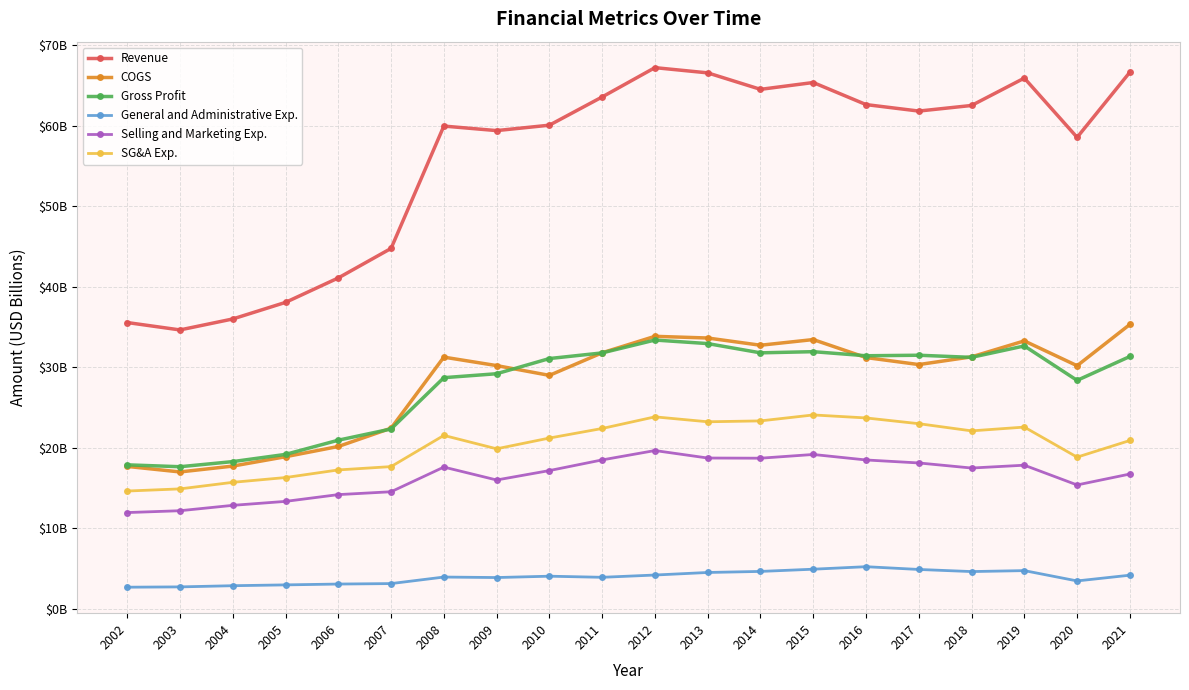

Rank the series at 2014 from highest to lowest value.

Revenue, COGS, Gross Profit, SG&A Exp., Selling and Marketing Exp., General and Administrative Exp.